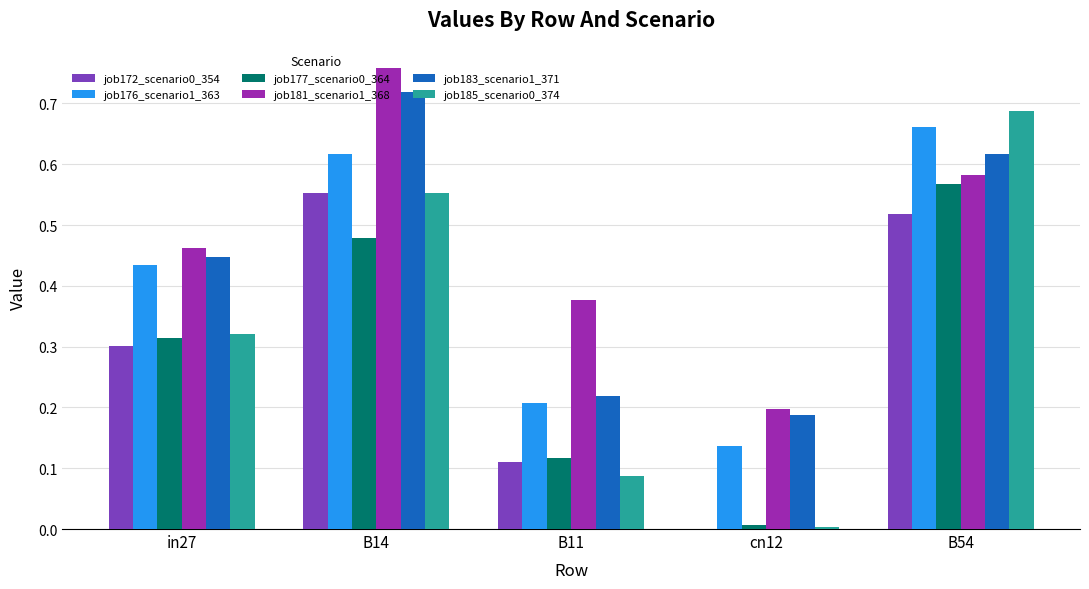

What is the sum of the job185_scenario0_374 values at B54 and B14?

1.2